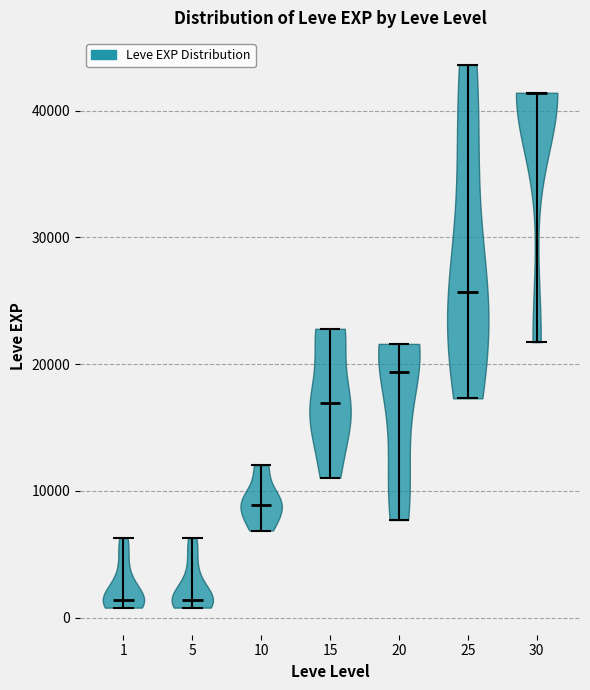

Reading left to right, read every violin against the y-axis: where its median line is, and the lowest and highest points it reaches. The values are not printed on the chart, so give them approximately, as read against the axis.

1: median line 1000, lowest point 1000, highest point 6000
5: median line 1000, lowest point 1000, highest point 6000
10: median line 9000, lowest point 7000, highest point 12000
15: median line 17000, lowest point 11000, highest point 23000
20: median line 19000, lowest point 8000, highest point 22000
25: median line 26000, lowest point 17000, highest point 44000
30: median line 41000, lowest point 22000, highest point 41000